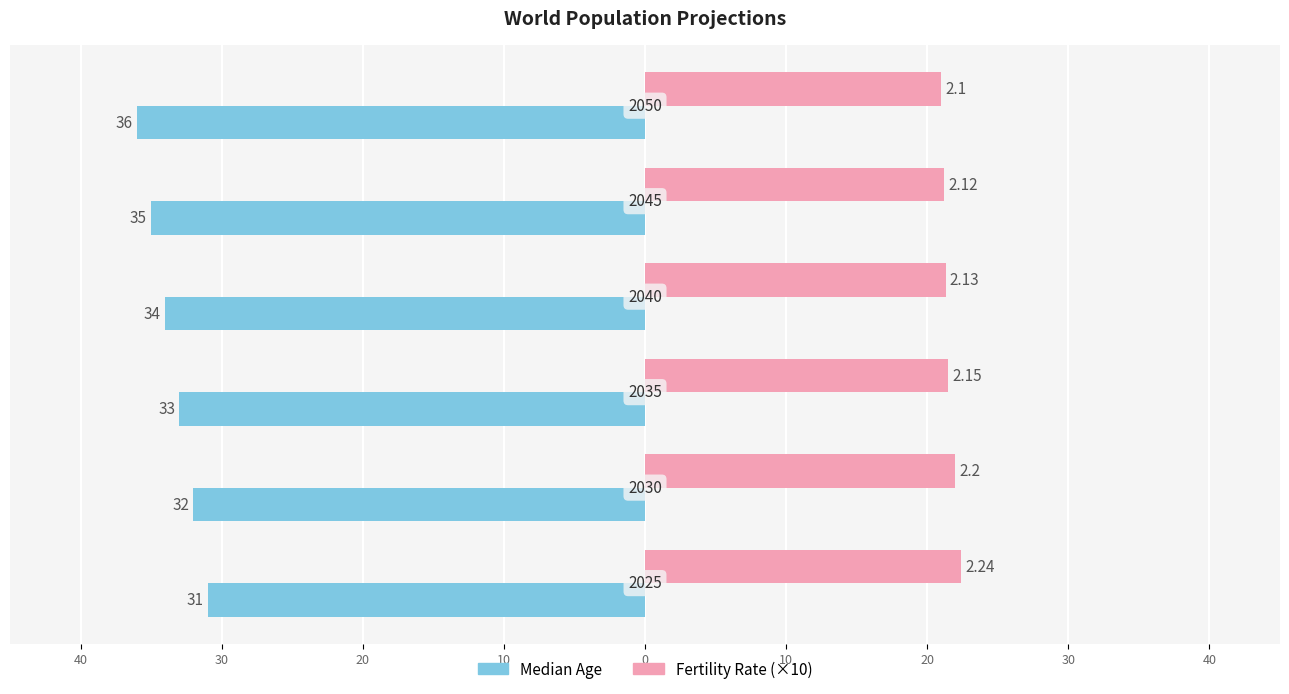

What is the sum of all Median Age values?

-201.0